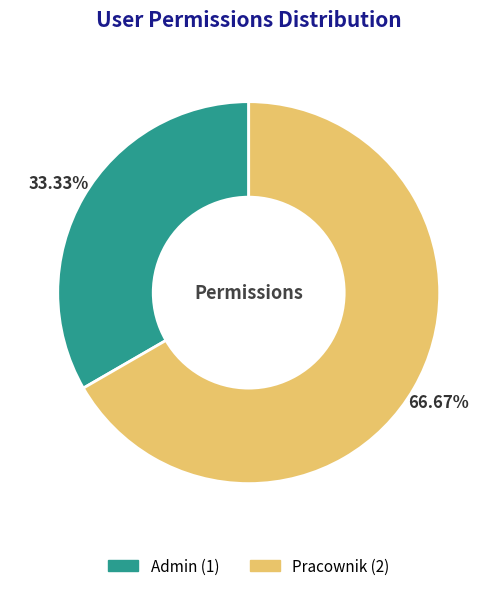

Which slice is the largest?

Pracownik